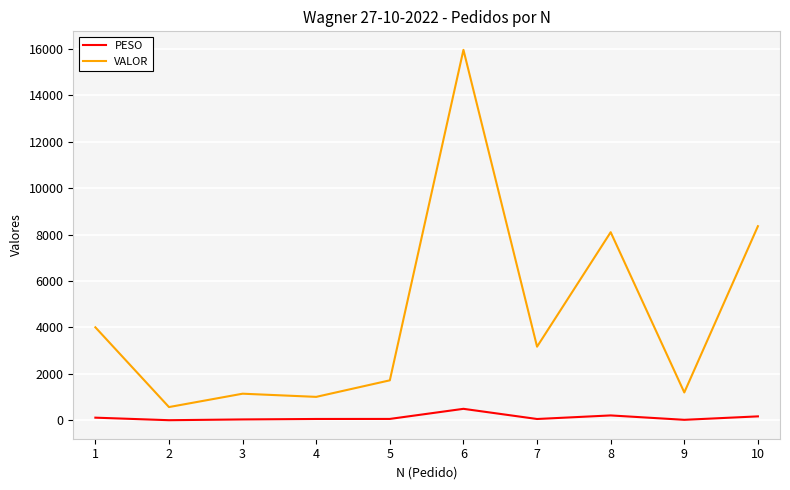

Which series has the largest total across all categories?

VALOR